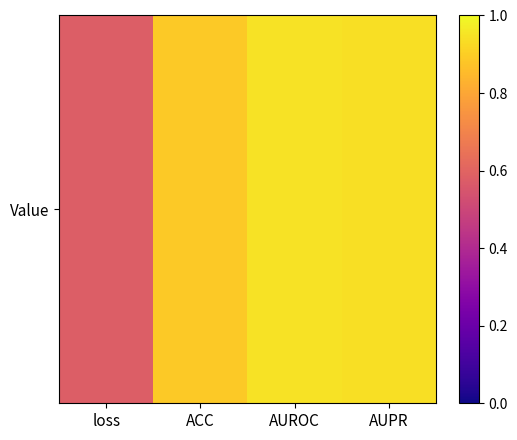

The value at ACC is 0.3. True or false?

False